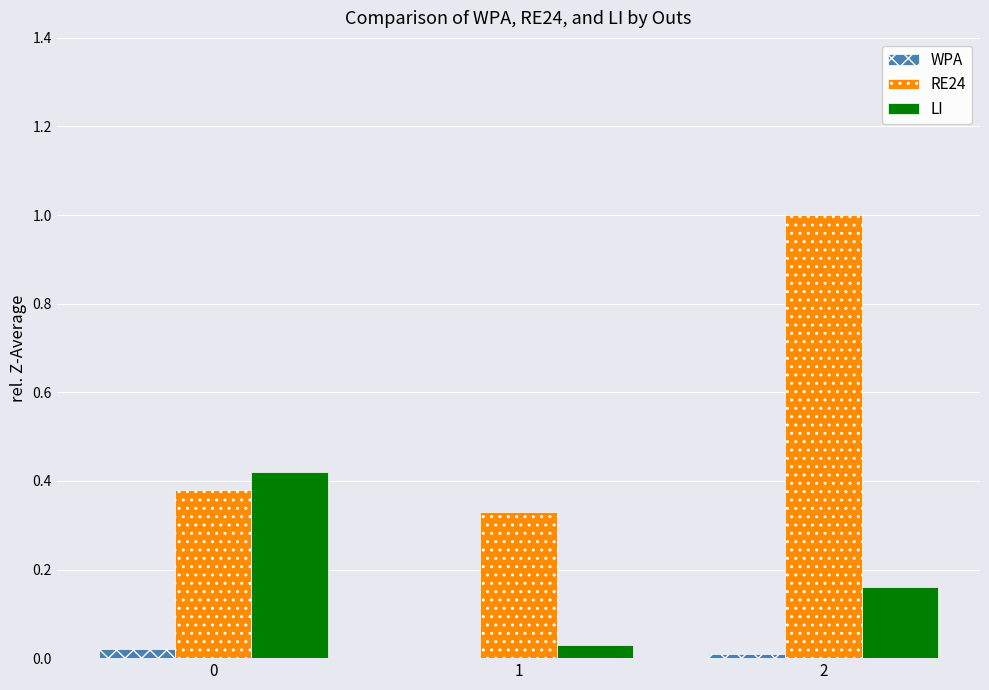

True or false: WPA has a value of 0.0 at 1.

True